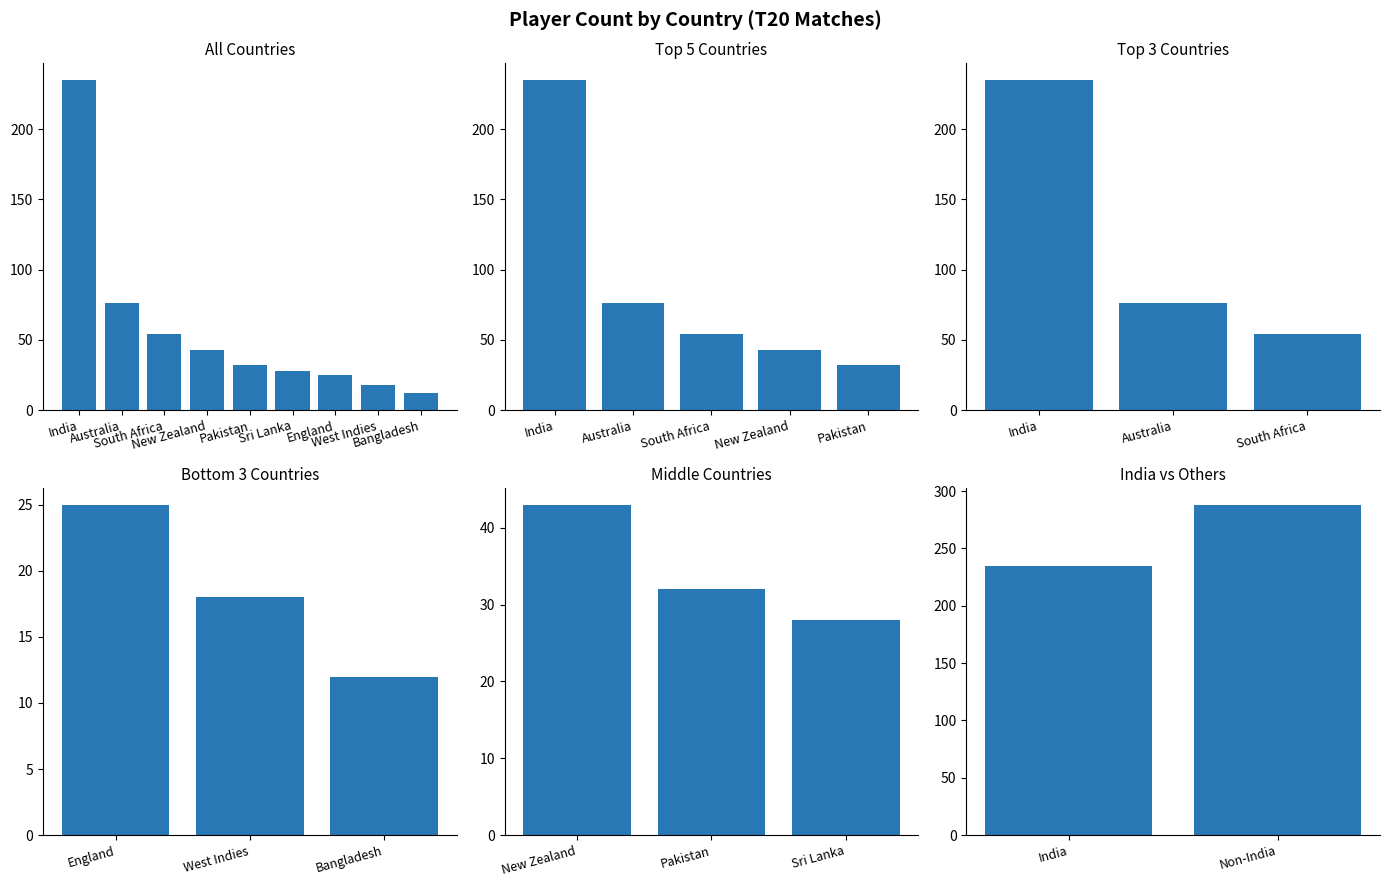

What is the ratio of the value at India to the value at Bangladesh?

19.6